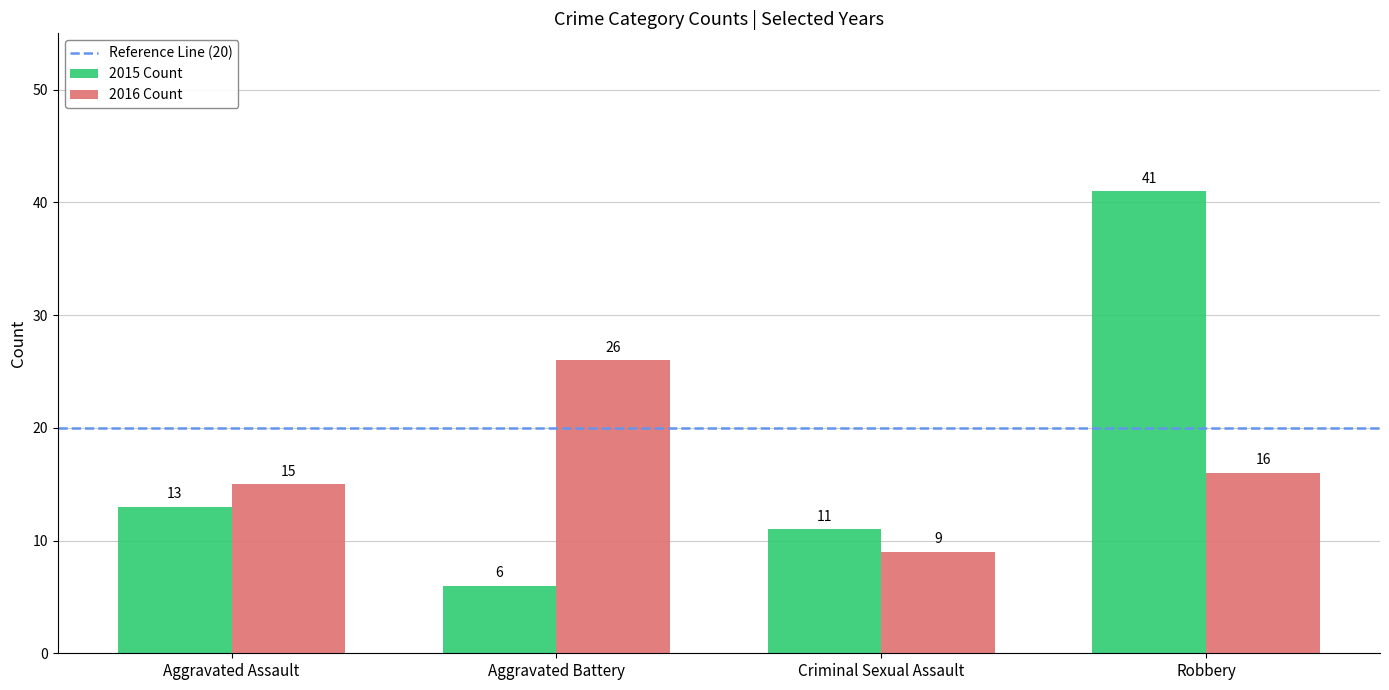

How many groups of bars are there?

4